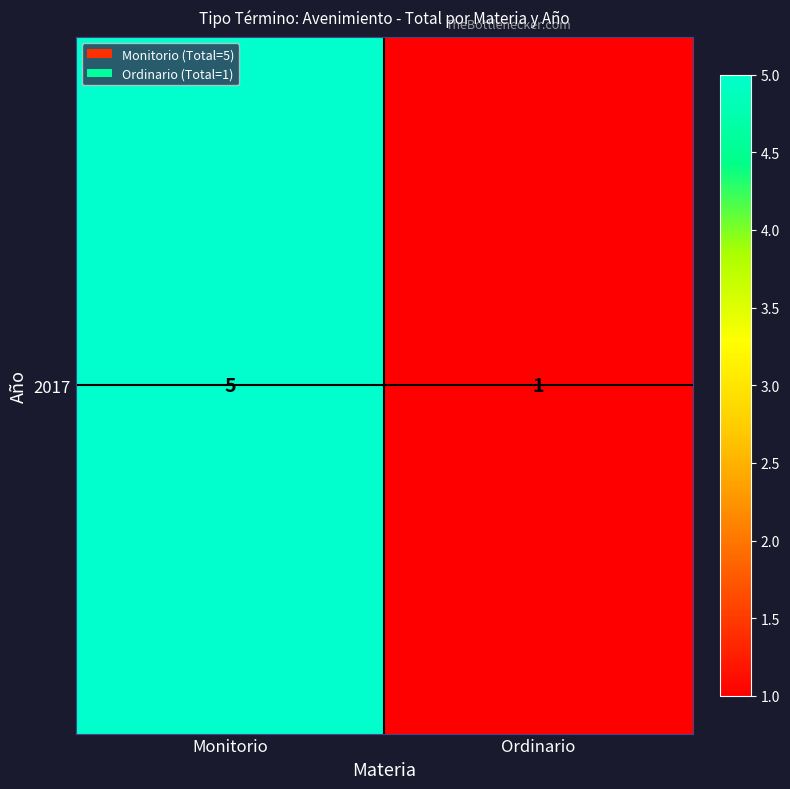

What is the change in value from Monitorio to Ordinario?

-4